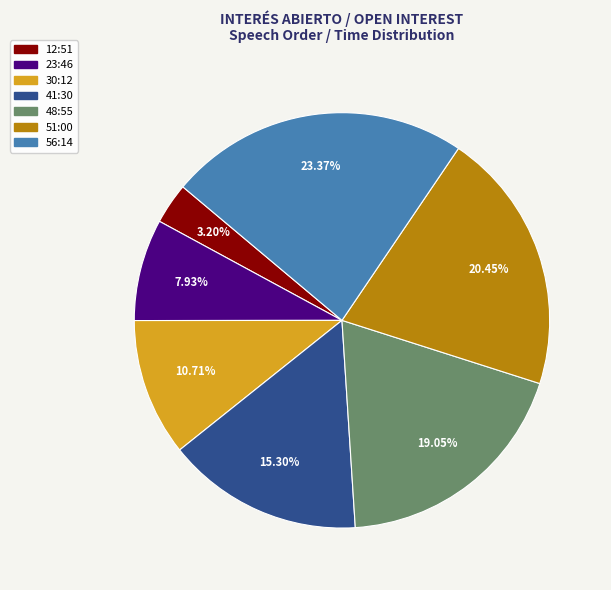

The 12:51 slice represents 14% of the pie. True or false?

False